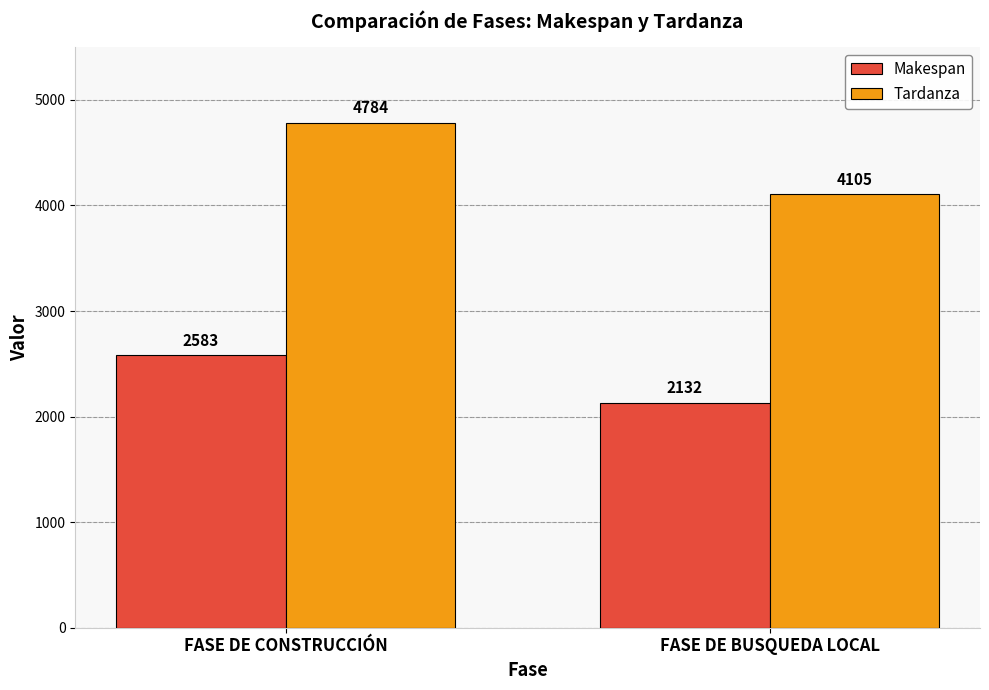

What is the difference between the Tardanza values at FASE DE BUSQUEDA LOCAL and FASE DE CONSTRUCCIÓN?

679